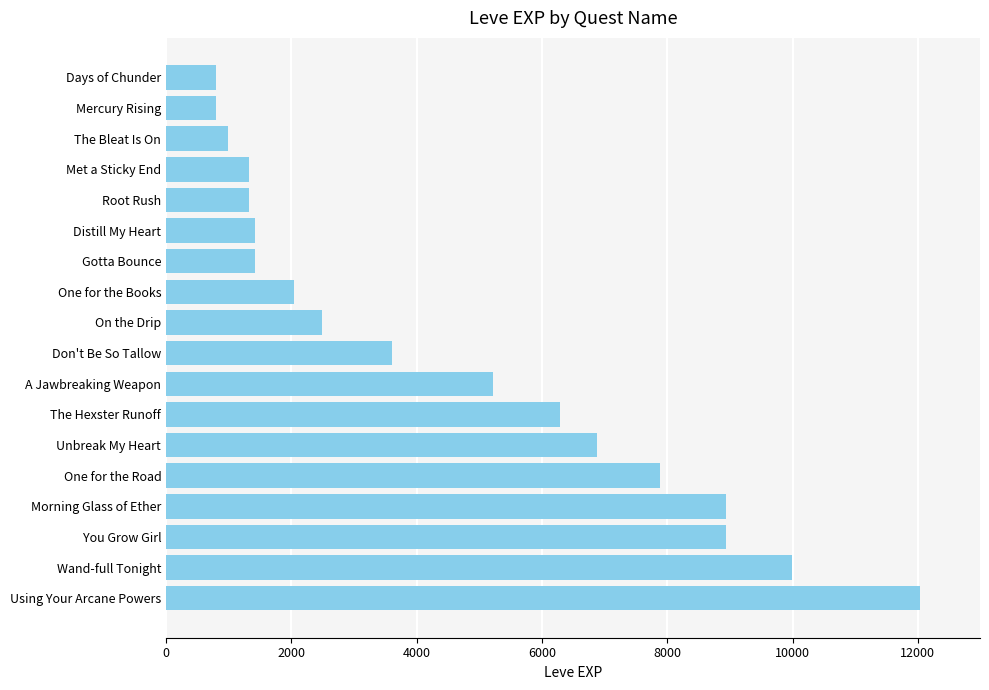

Count the number of data series in this chart.

1